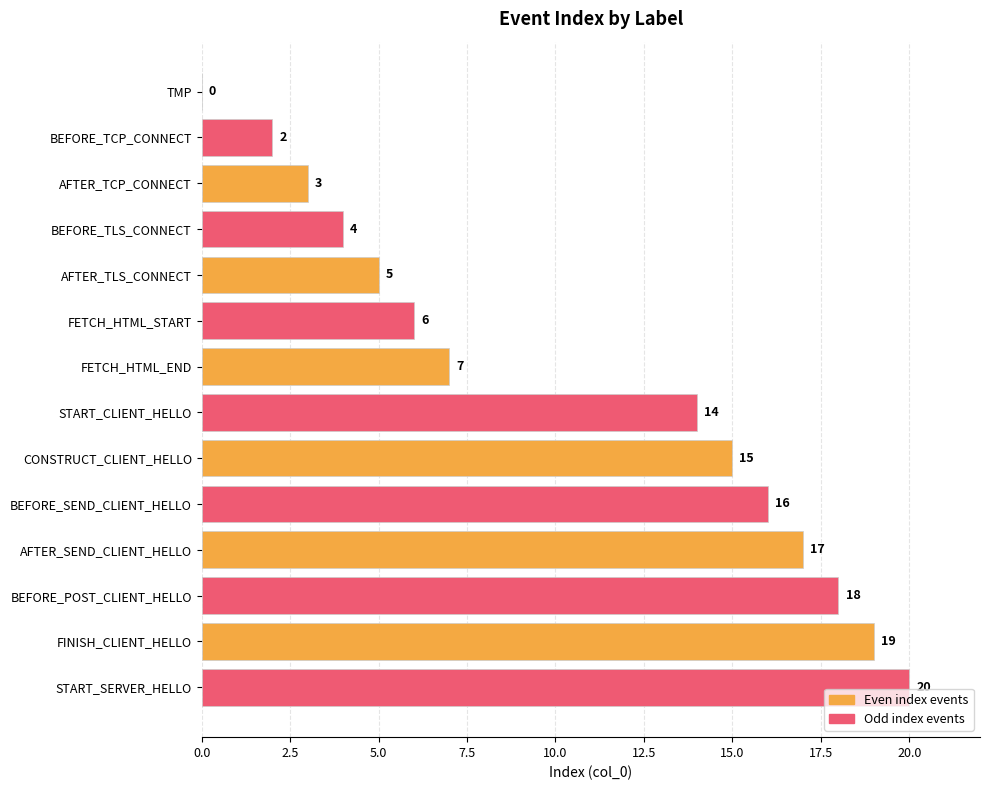

Which has a higher value, FINISH_CLIENT_HELLO or AFTER_SEND_CLIENT_HELLO?

FINISH_CLIENT_HELLO